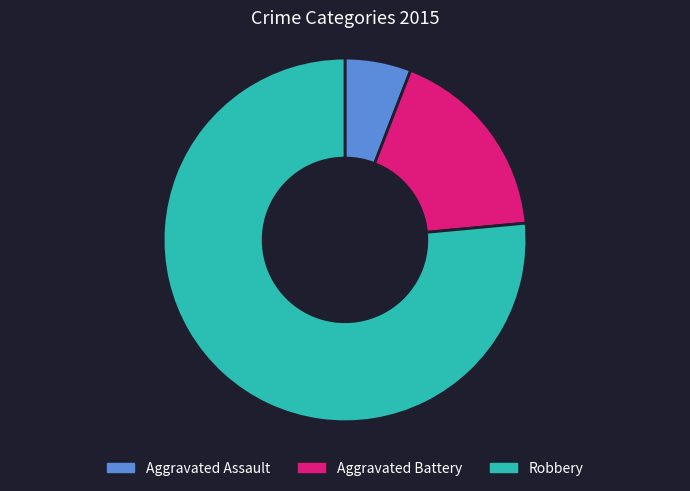

Which has a higher value, Robbery or Aggravated Assault?

Robbery